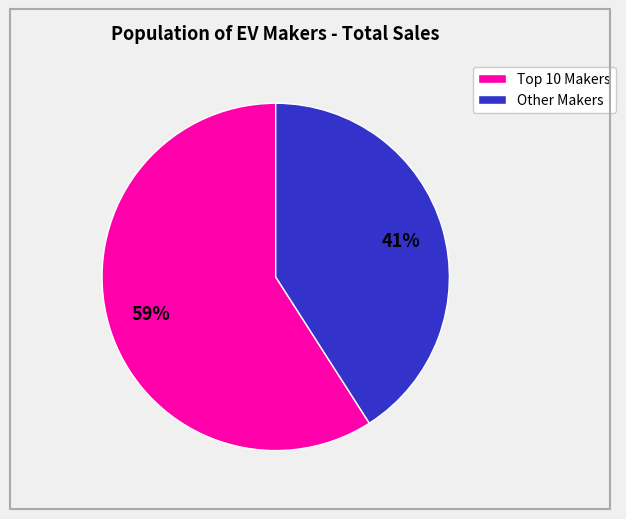

To the nearest percent, what is the difference between the largest and smallest slice percentages?

18%